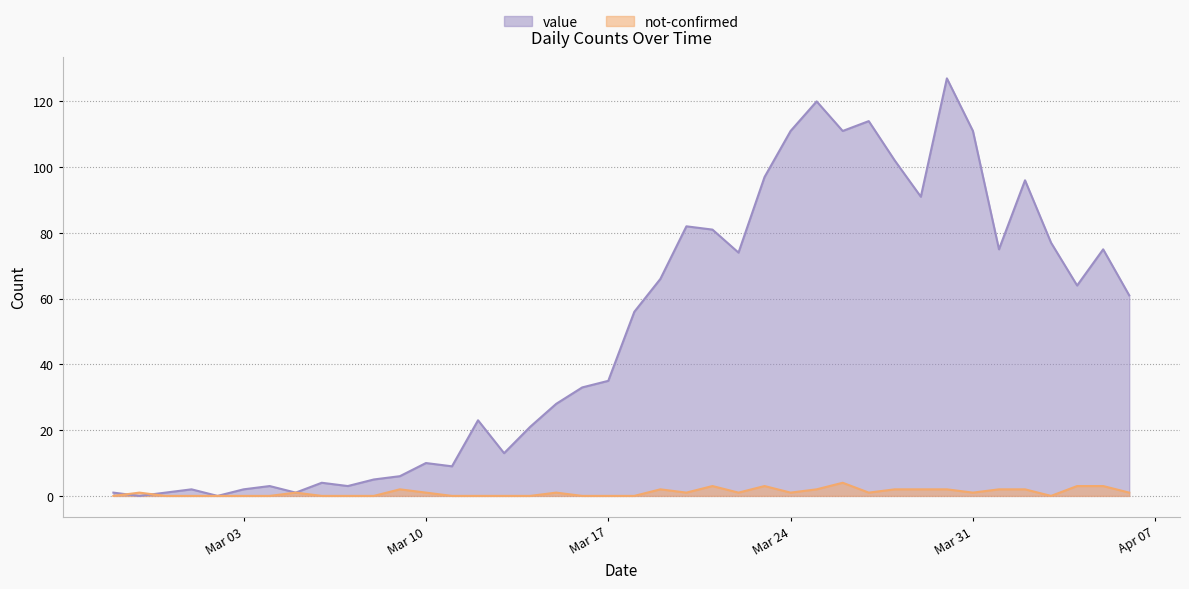

List the series in order of their peak value, highest first.

value, not-confirmed